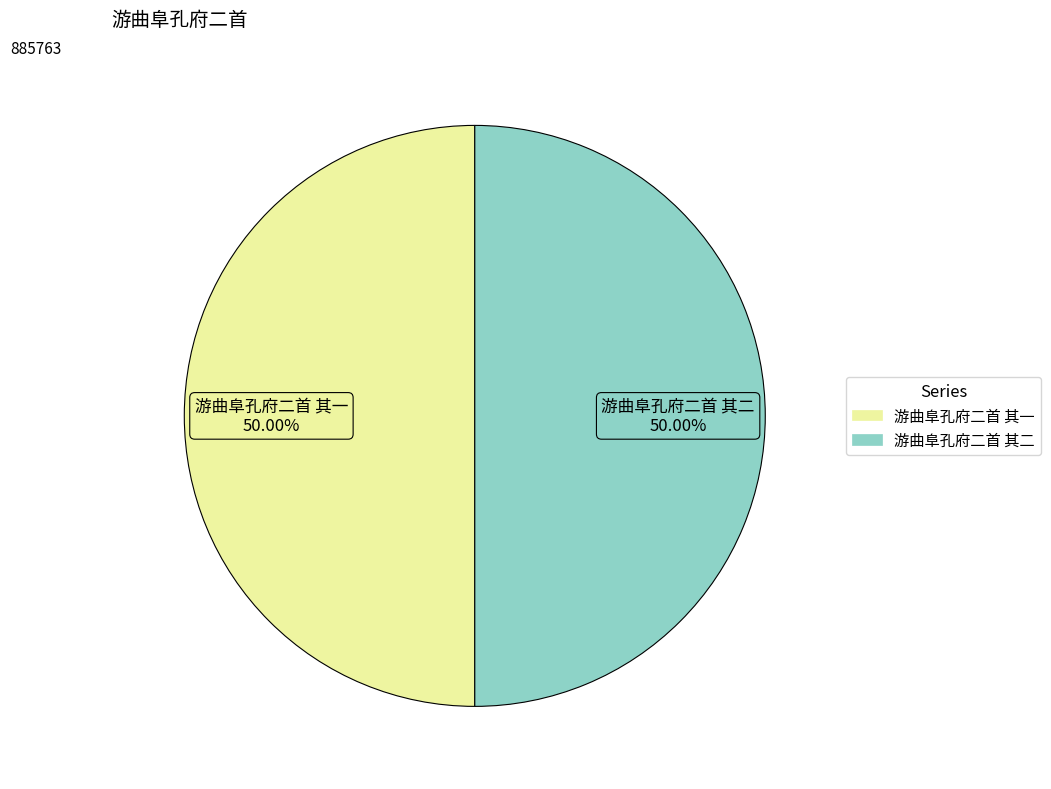

Approximately how many times larger is the value at 游曲阜孔府二首 其二 compared to 游曲阜孔府二首 其一?

1.0